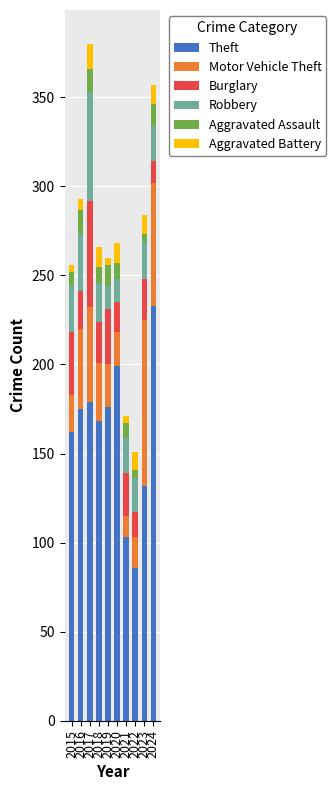

What is the minimum value for Theft?

86